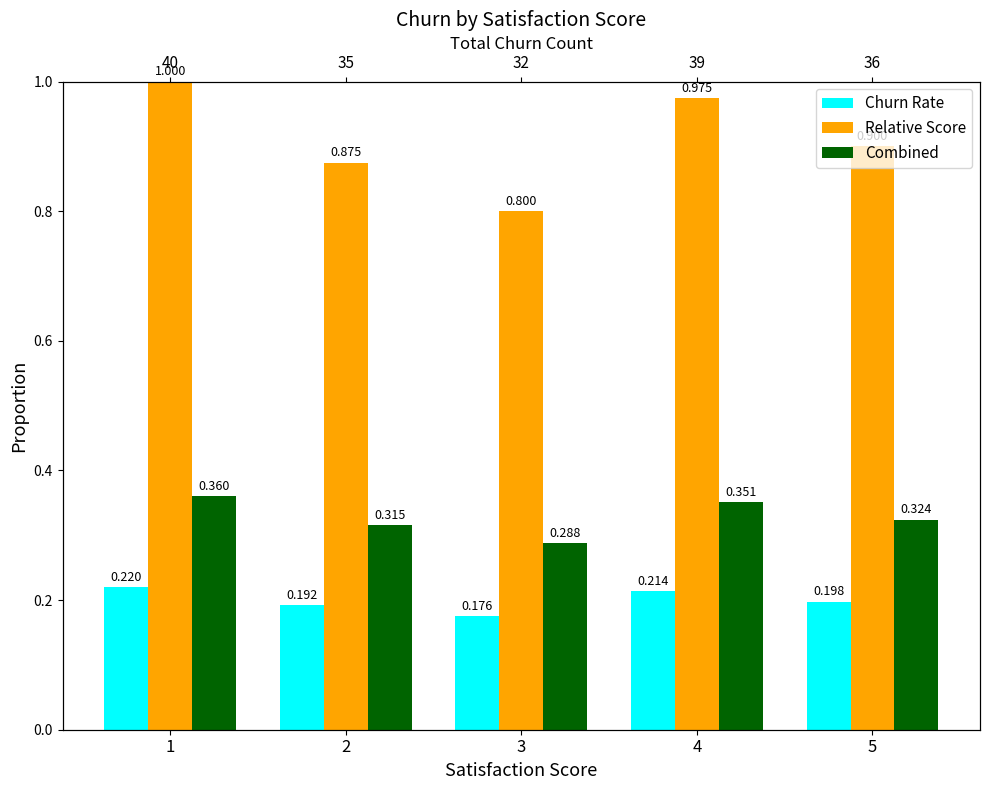

Which series has the largest range (max minus min)?

Relative Score